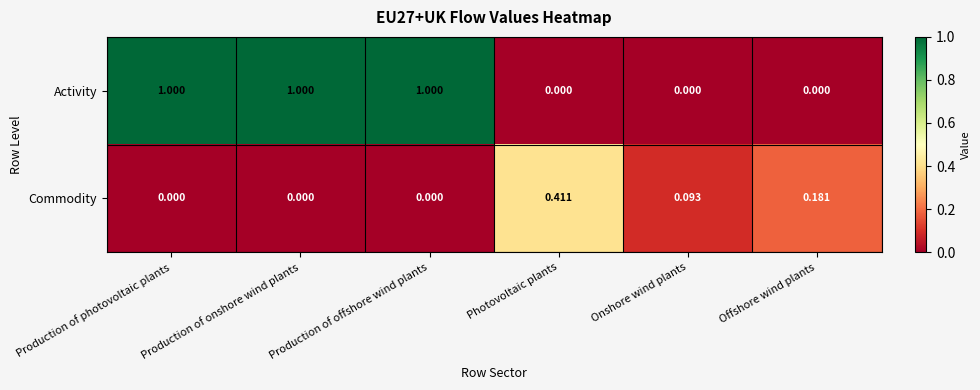

Which category has the highest value in the Commodity series?

Photovoltaic plants